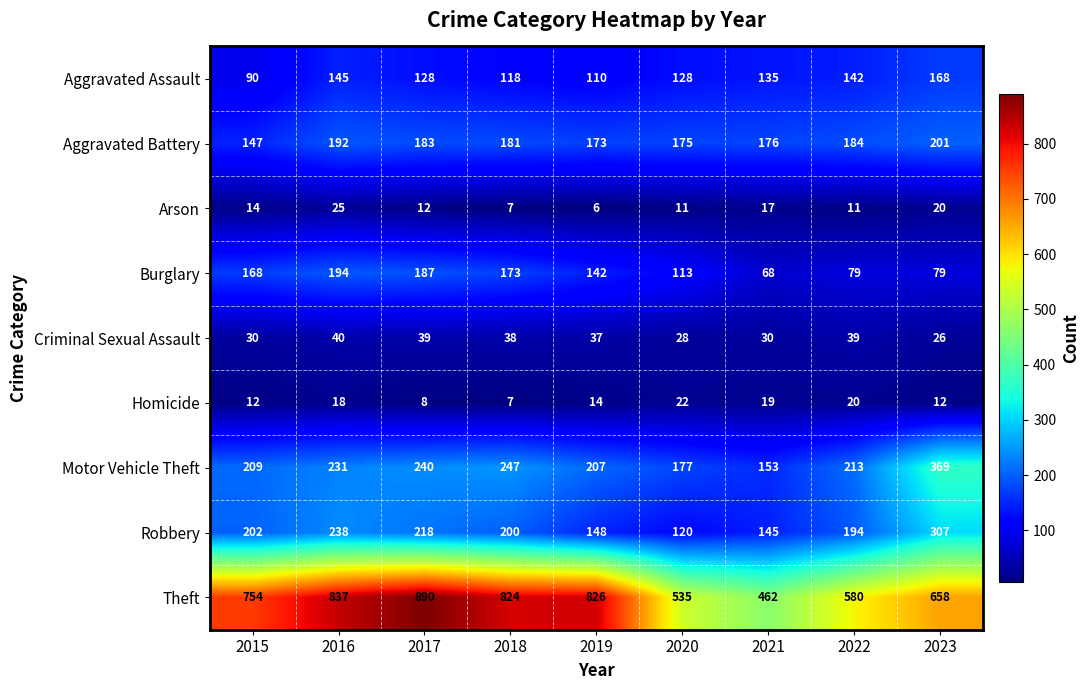

Rank the series by their maximum value, from highest to lowest.

Theft, Motor Vehicle Theft, Robbery, Aggravated Battery, Burglary, Aggravated Assault, Criminal Sexual Assault, Arson, Homicide